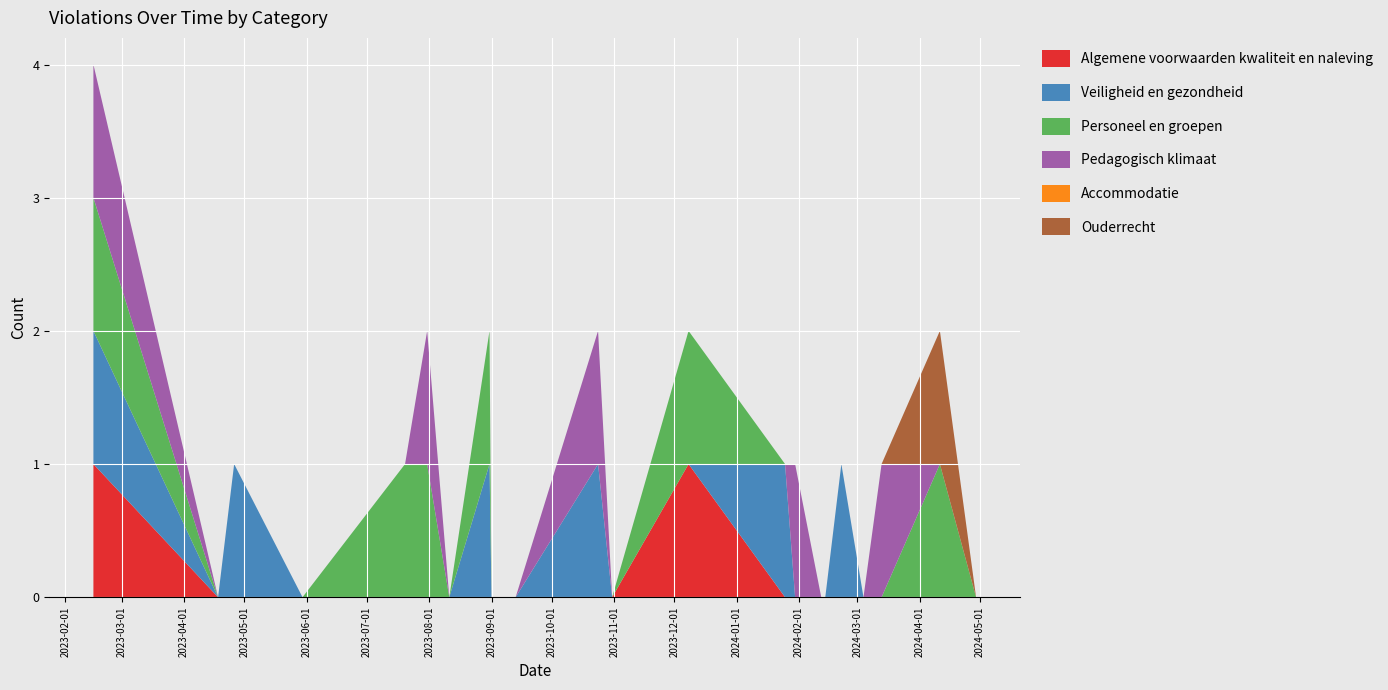

Reading left to right, transcribe all the data shown in this chart.

Algemene voorwaarden kwaliteit en naleving: 1	0	0	0	0	0	0	0	0	0	0	0	1	0	0	0	0	0	0	0	0	0
Veiligheid en gezondheid: 1	0	1	0	0	0	0	1	0	0	1	0	0	1	0	0	0	1	0	0	0	0
Personeel en groepen: 1	0	0	0	1	1	0	1	0	0	0	0	1	0	0	0	0	0	0	0	1	0
Pedagogisch klimaat: 1	0	0	0	0	1	0	0	0	0	1	0	0	0	1	0	0	0	0	1	0	0
Accommodatie: 0	0	0	0	0	0	0	0	0	0	0	0	0	0	0	0	0	0	0	0	0	0
Ouderrecht: 0	0	0	0	0	0	0	0	0	0	0	0	0	0	0	0	0	0	0	0	1	0